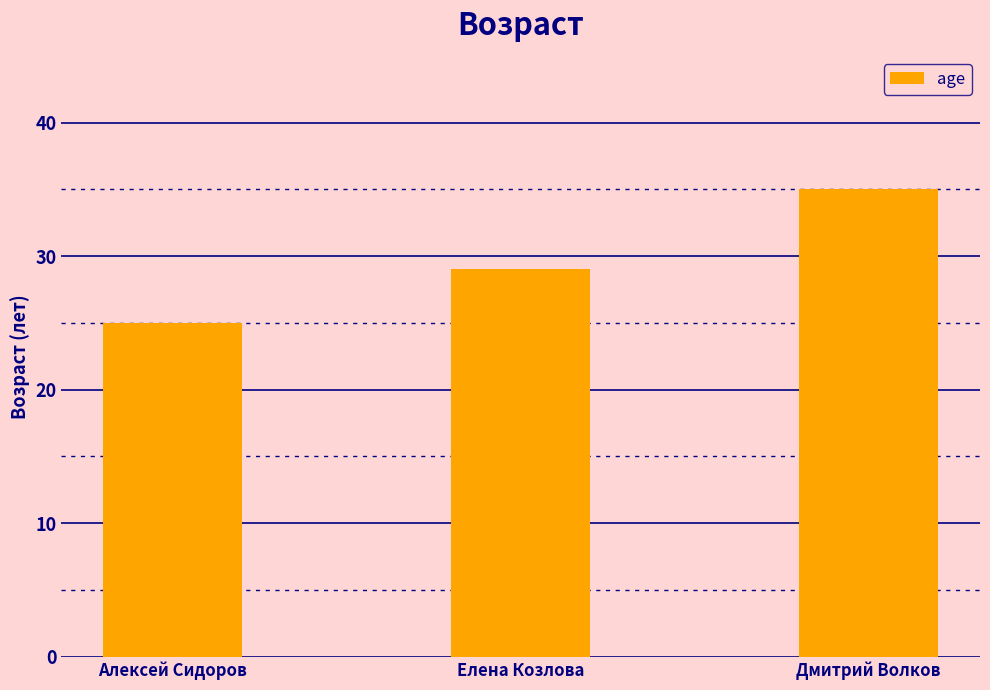

At which category does the chart reach its peak across all series?

Дмитрий Волков